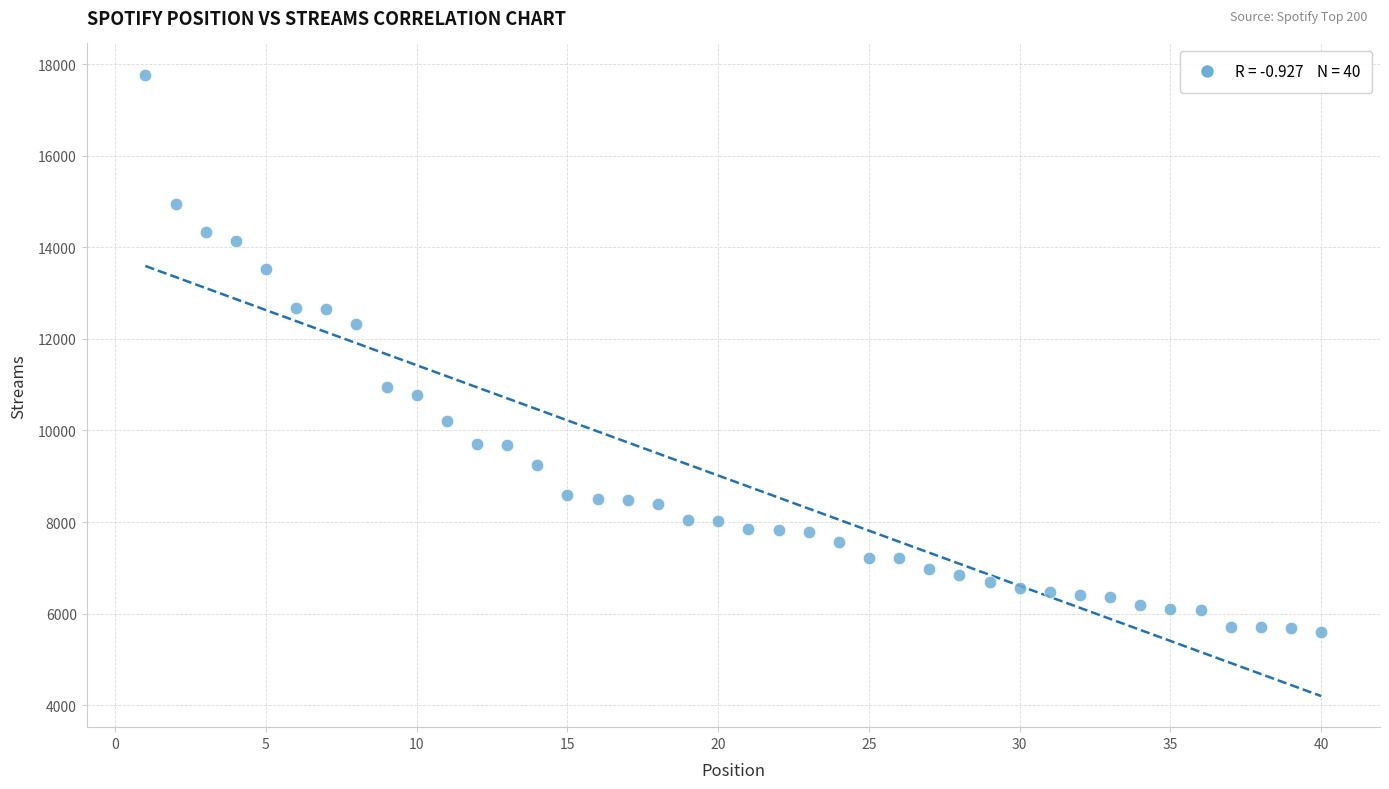

What is the range of X values (max minus min)?

39